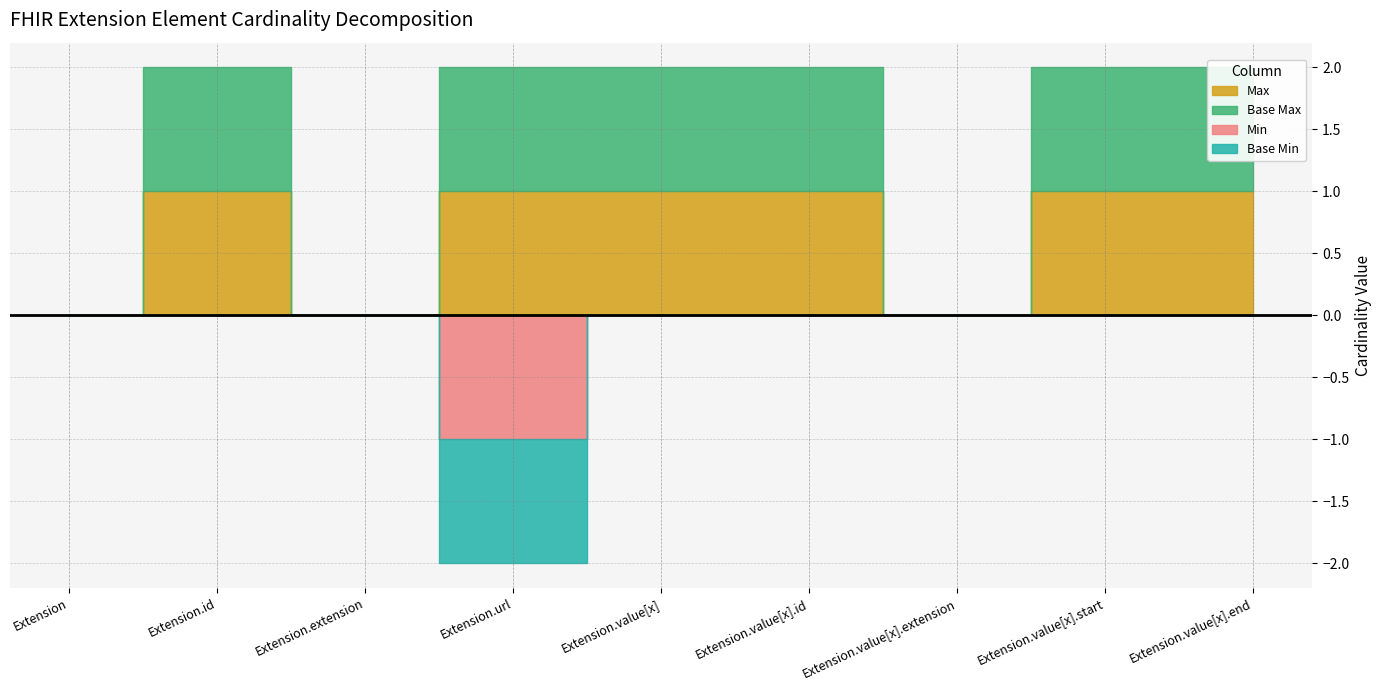

What is the label of the 9th point from the left?

Extension.value[x].end